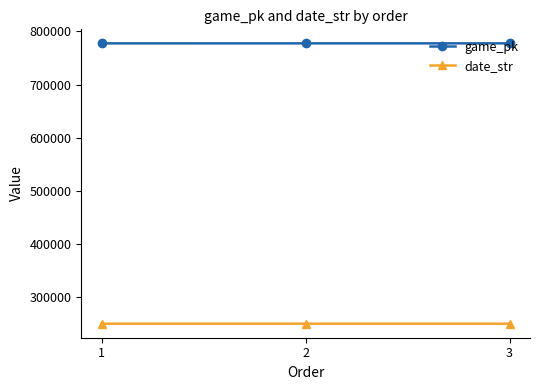

The value of game_pk at 2 is 506353. True or false?

False